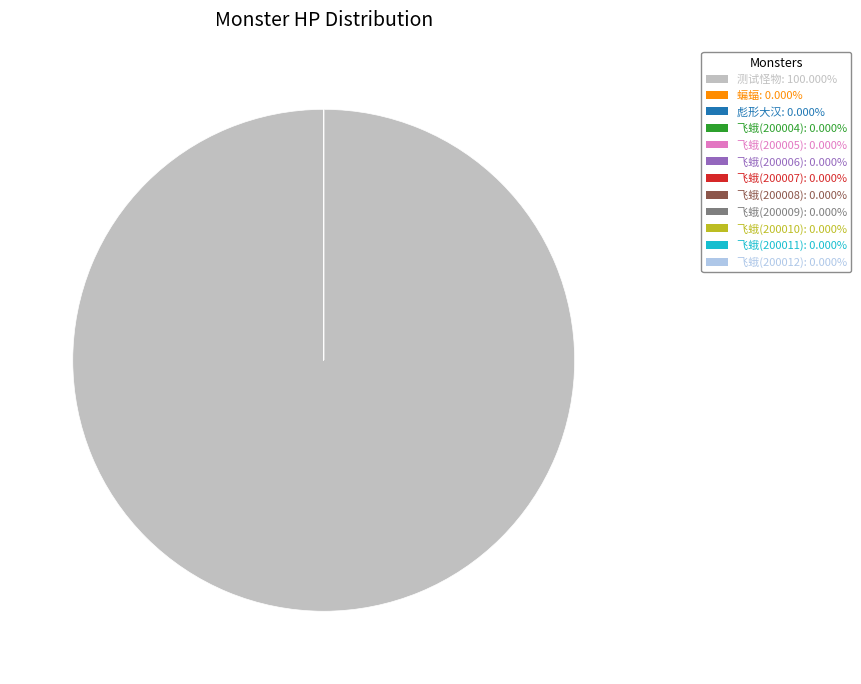

Is 200001 the majority of the pie?

Yes